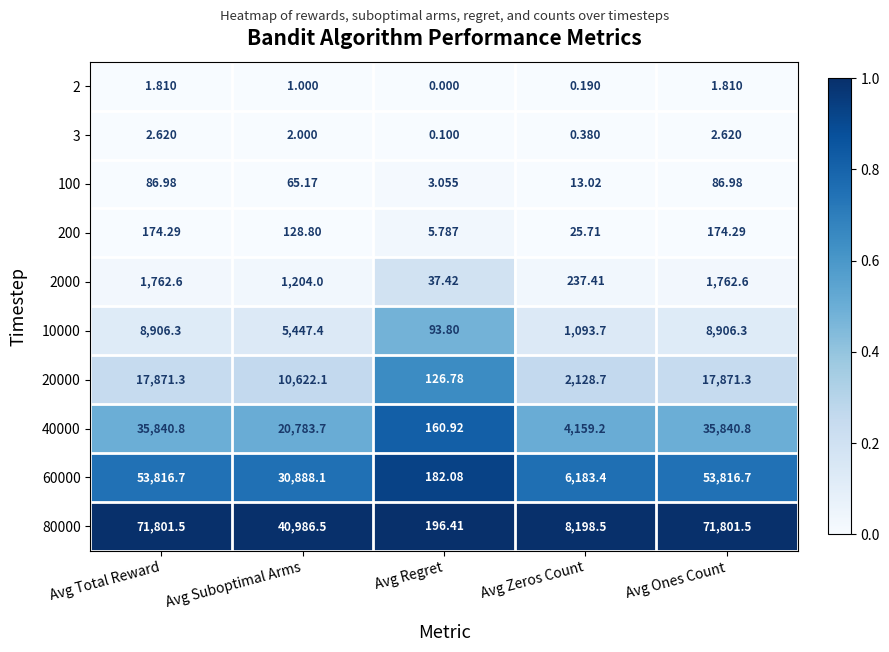

At Avg Total Reward, list the series in order from largest to smallest.

80000, 60000, 40000, 20000, 10000, 2000, 200, 100, 3, 2